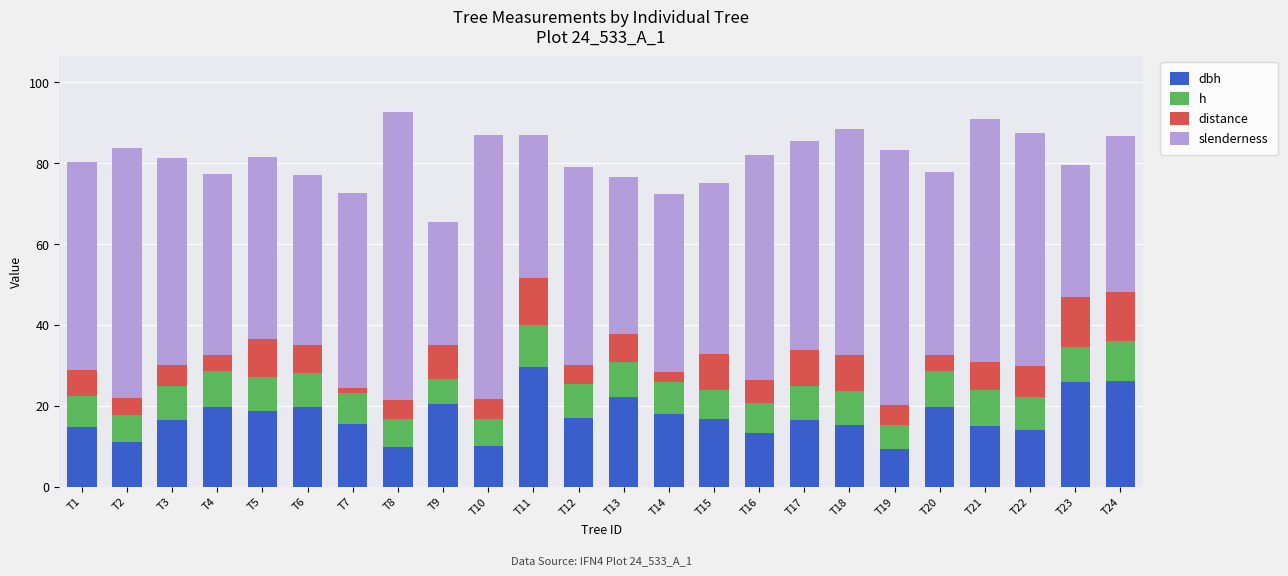

What is the total value across all series at T3?

81.2